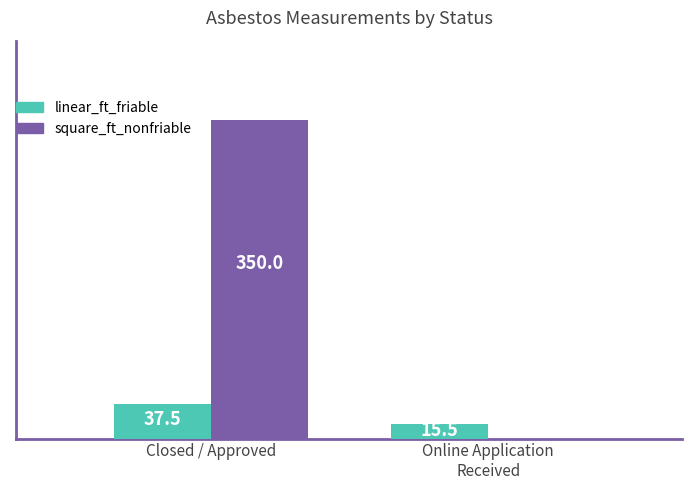

Which label corresponds to the largest value in the chart?

Closed / Approved